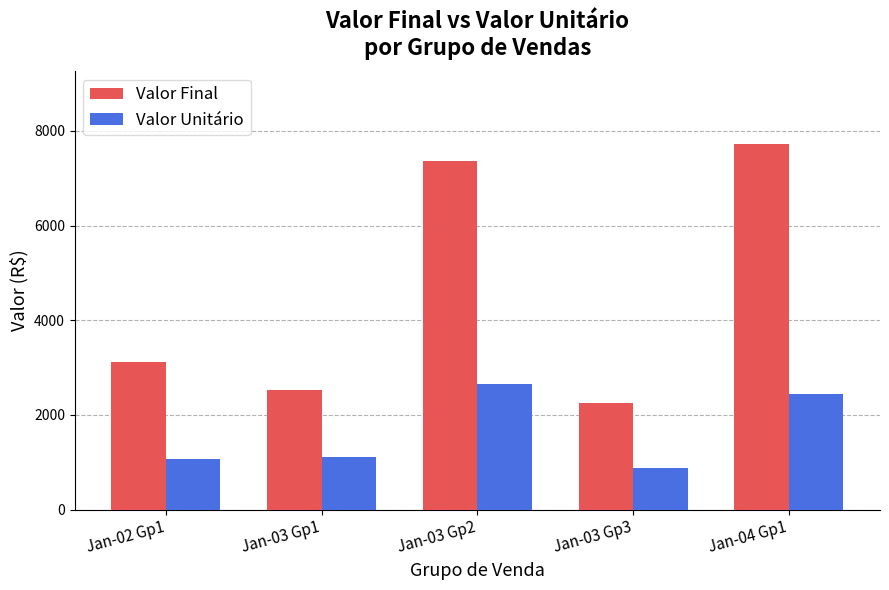

What is the label of the 1st bar from the left?

Jan-02 Gp1